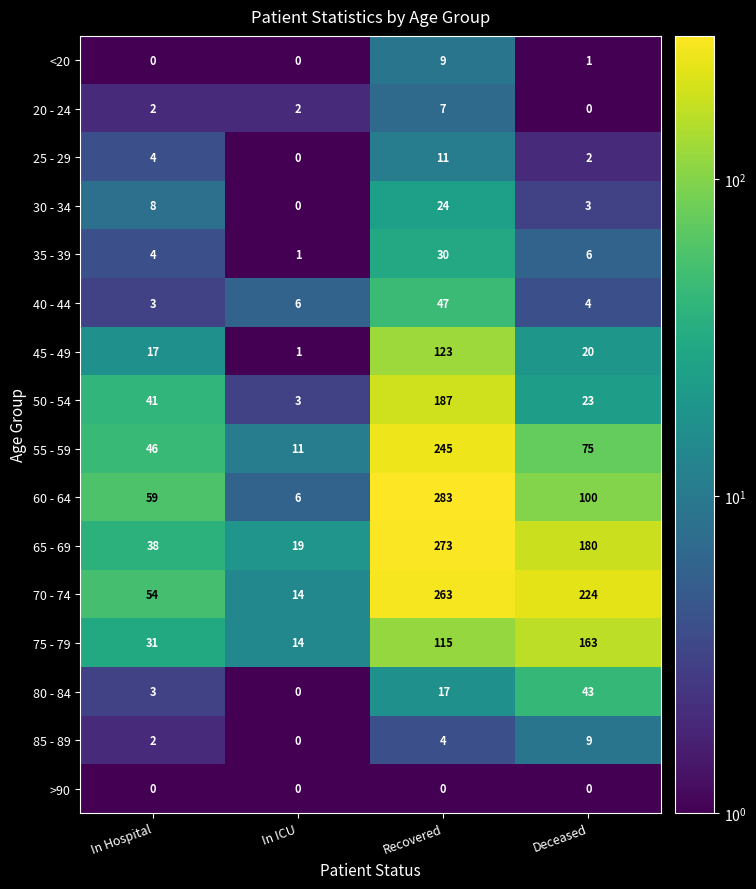

What is the maximum value for <20?

9